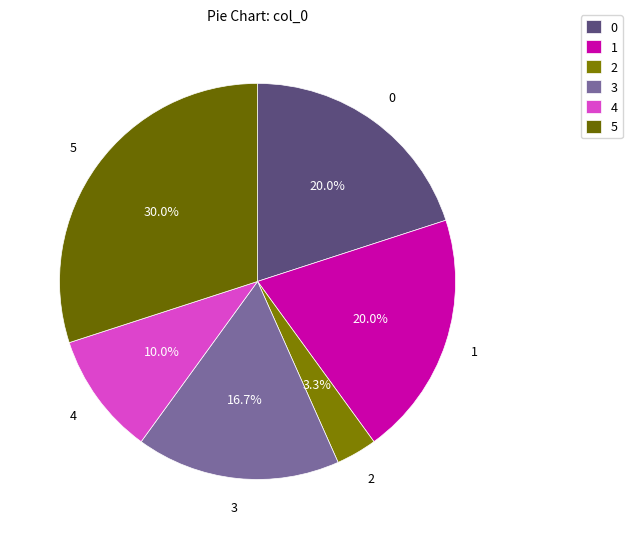

What is the total percentage of 2 and 4?

13.3%